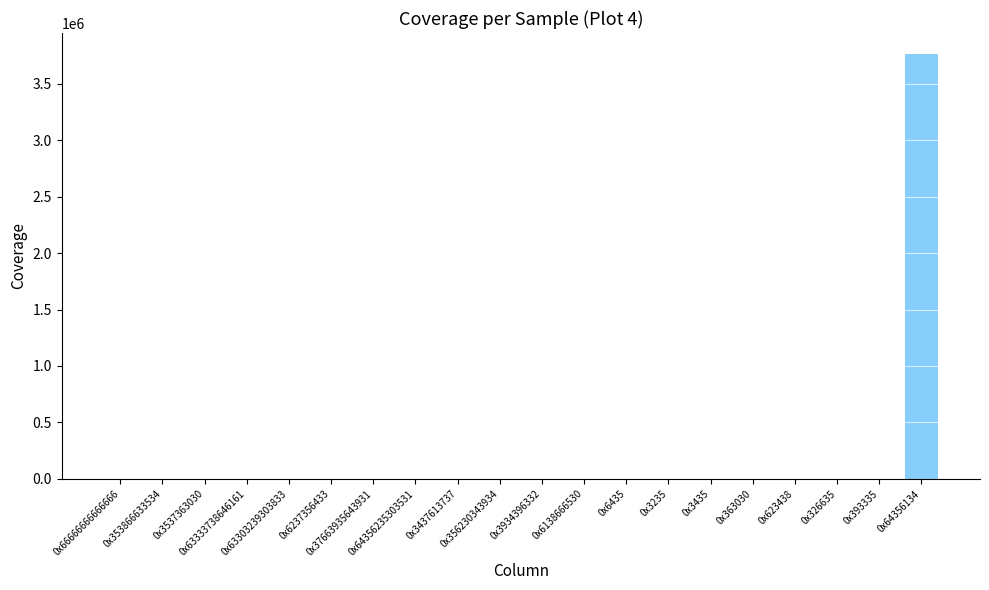

What is the greatest value displayed?

3761202